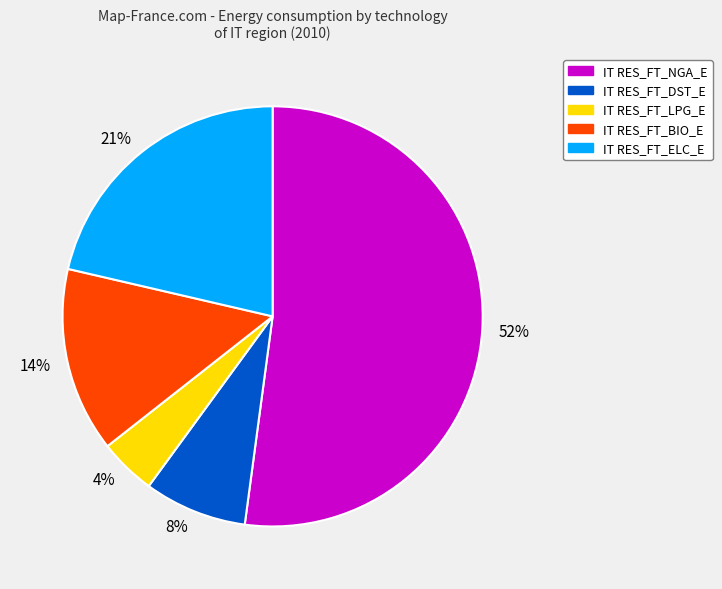

To the nearest percent, what portion does 8% represent?

8%